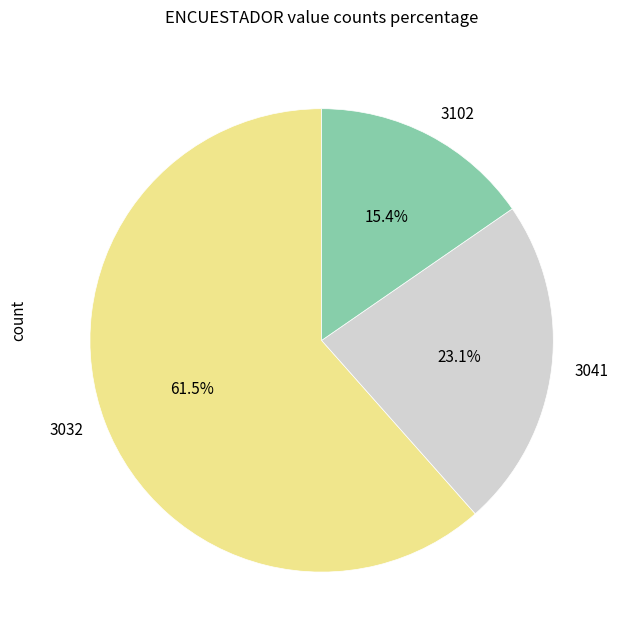

Which category has the biggest portion of the pie?

3032